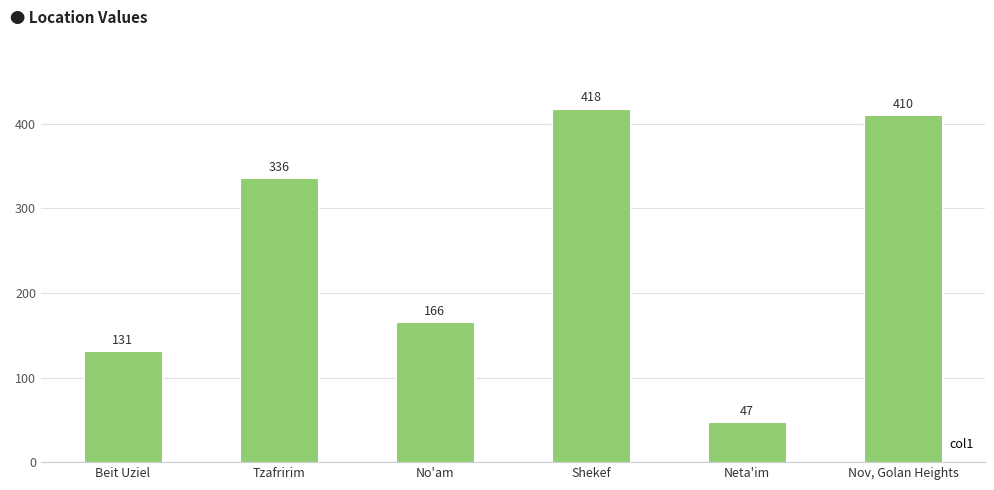

Where is the data nearest to the value 232?

No'am